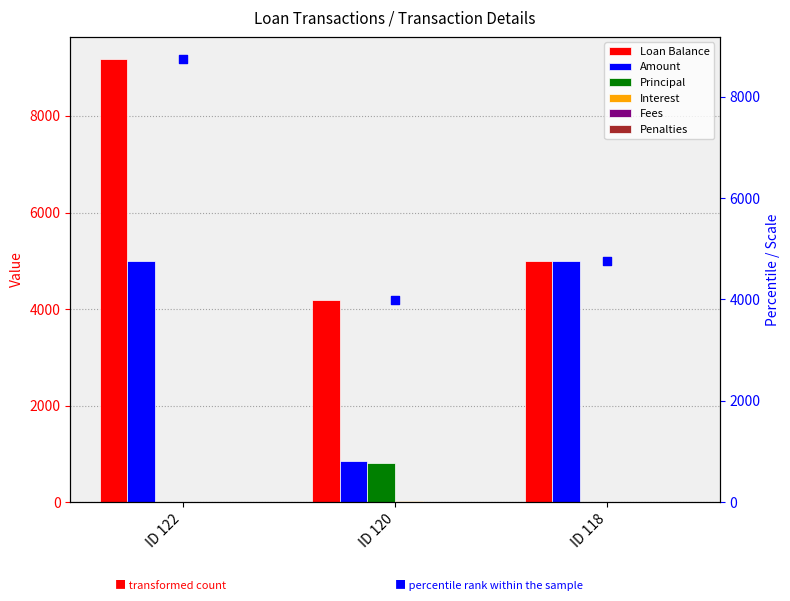

Which series has the largest total across all categories?

Loan Balance